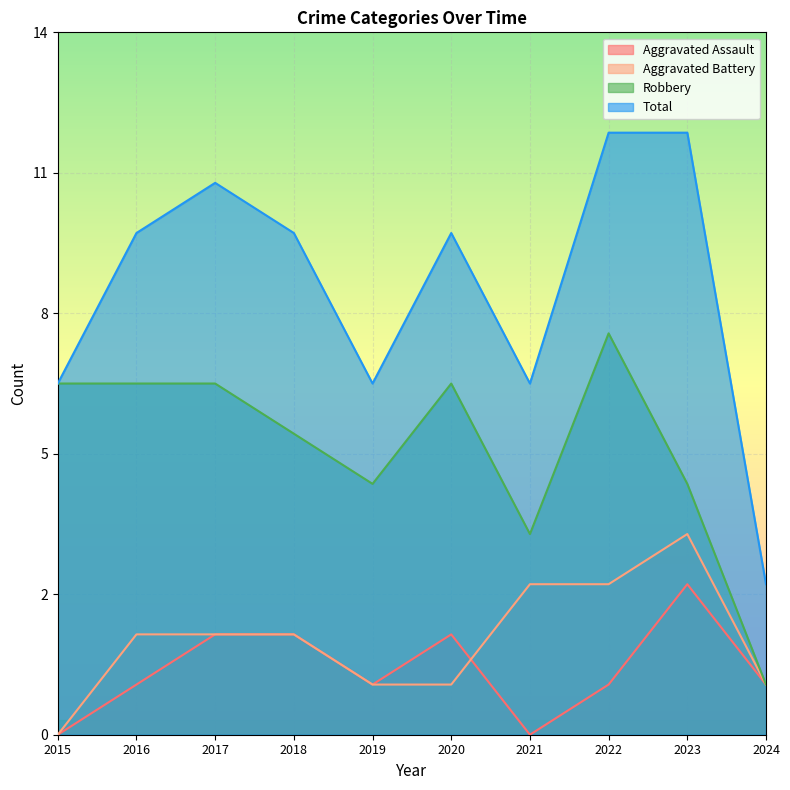

True or false: Aggravated Battery has more than 0 points higher than both neighbors.

True